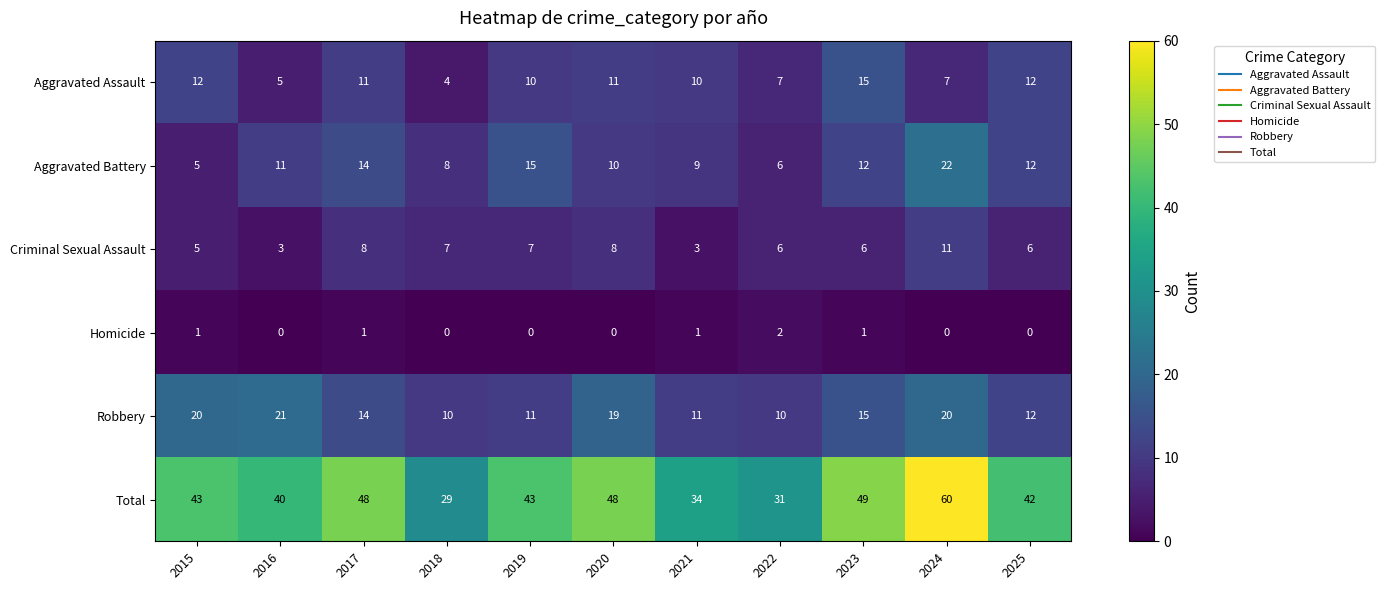

At 2020, list the series in order from smallest to largest.

Homicide, Criminal Sexual Assault, Aggravated Battery, Aggravated Assault, Robbery, Total